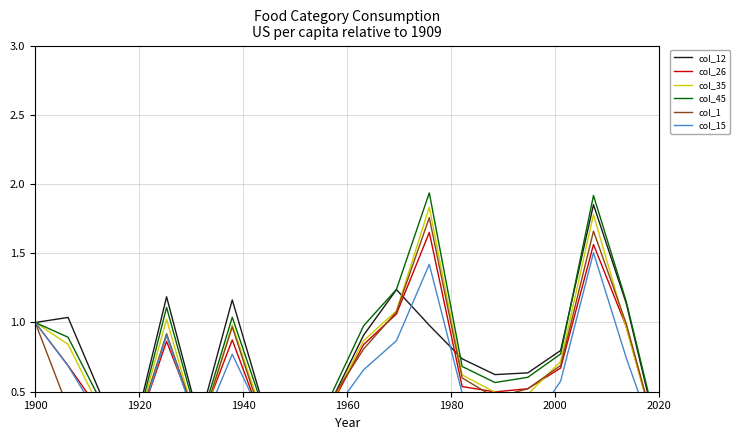

What is the sum of all col_15 values?

11.8